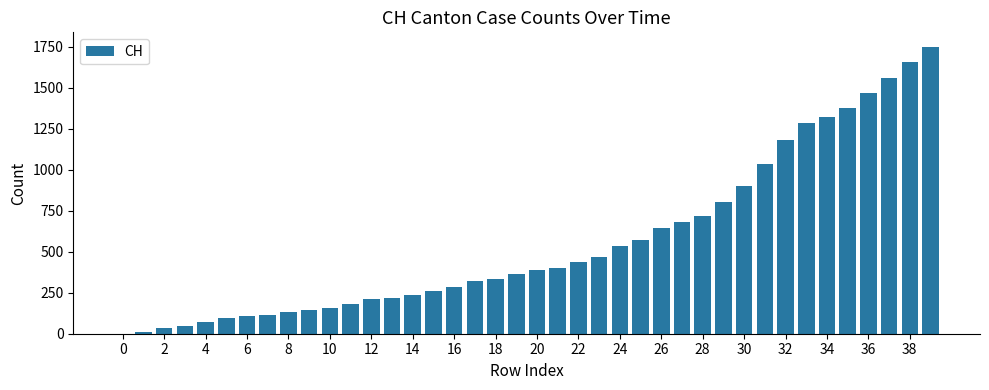

What is the sum of all values?

22486